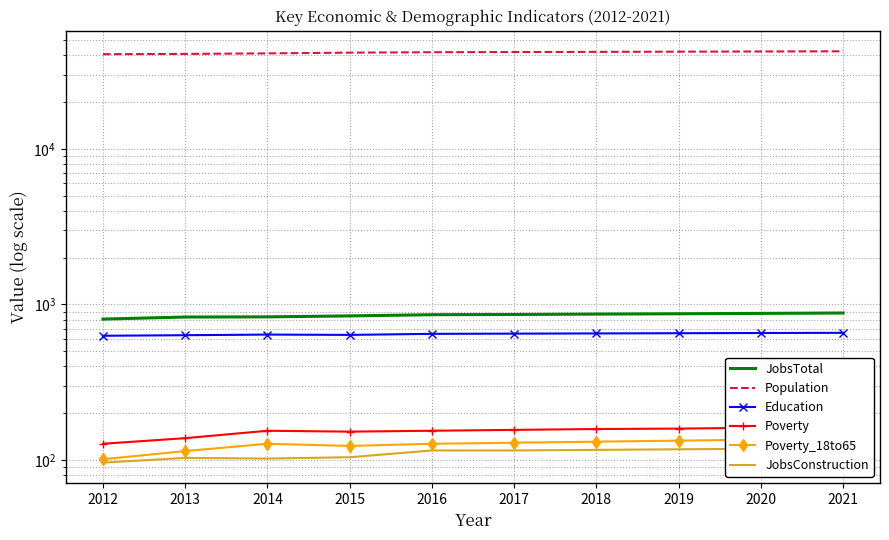

What is the approximate value of Population at 2021?

42509